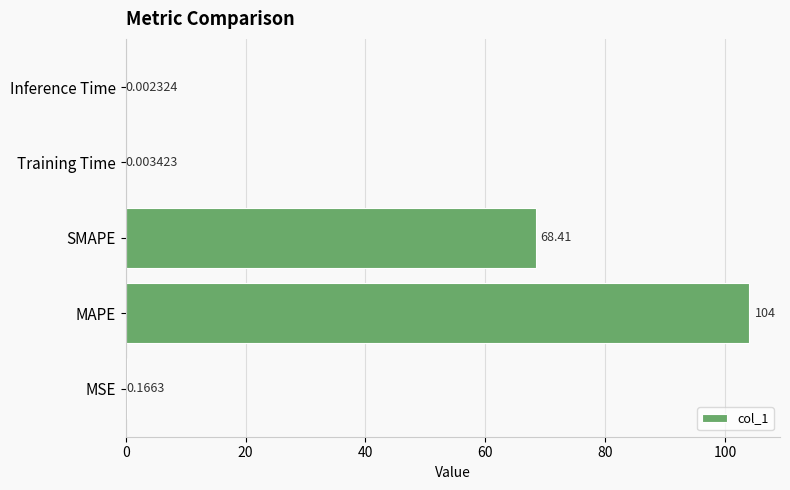

Where is the data nearest to the value 51?

SMAPE